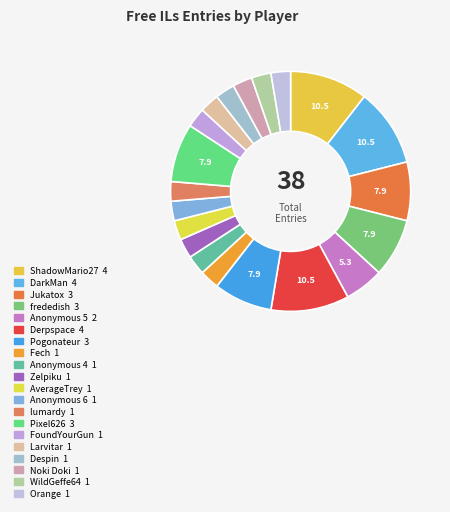

To the nearest percent, what is the average slice percentage?

5%